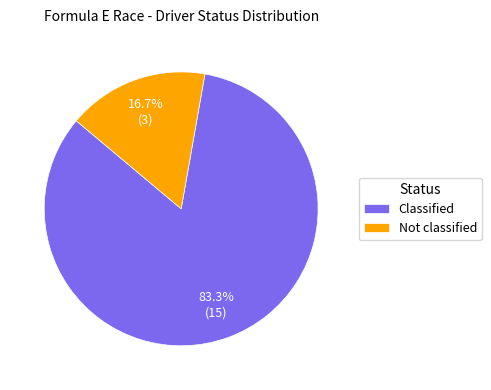

To the nearest percent, what is the average slice percentage?

50%